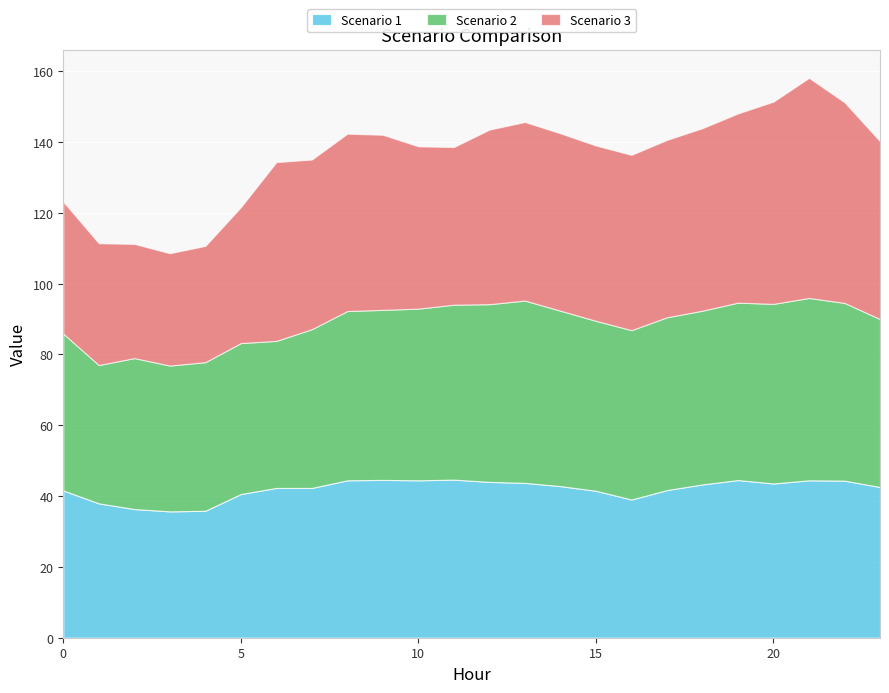

How many interior local peaks does the Scenario 1 series have?

4